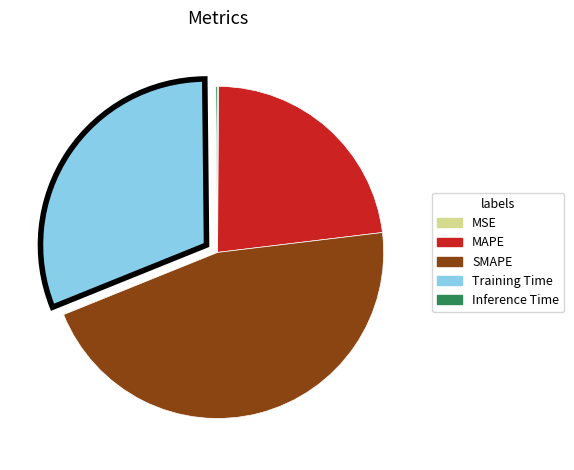

Does SMAPE represent more than half of the total?

No